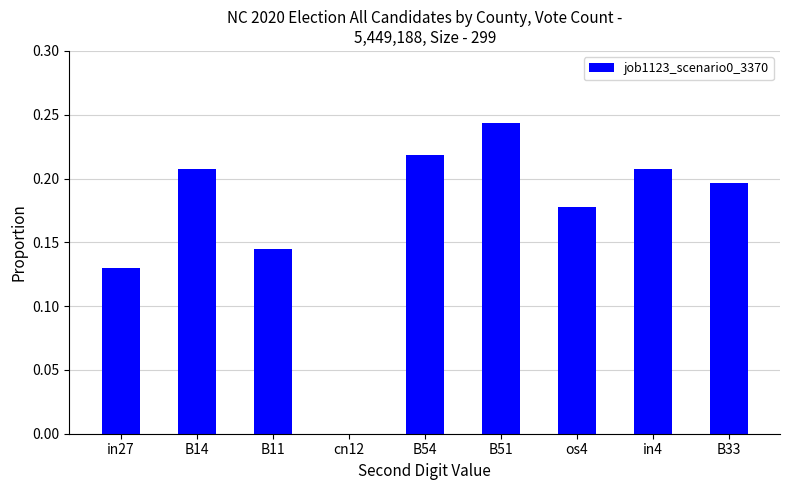

What is the sum of the values at in27 and B54?

0.3